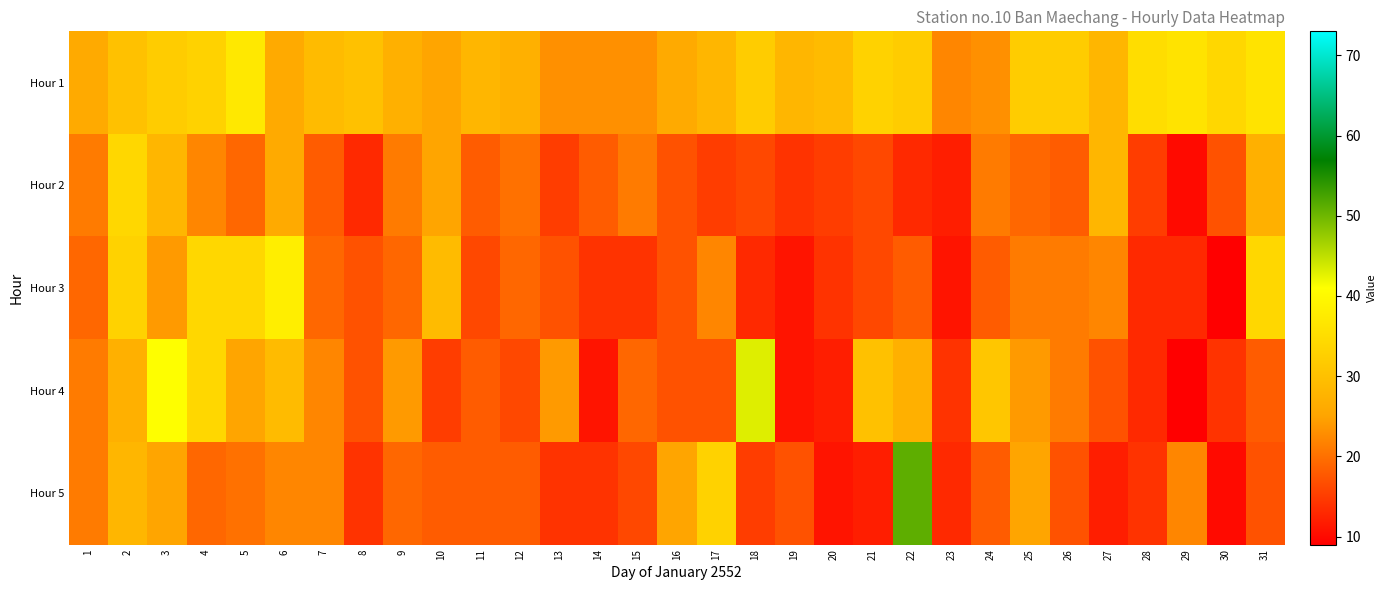

What is the total value across all series at 7?

110